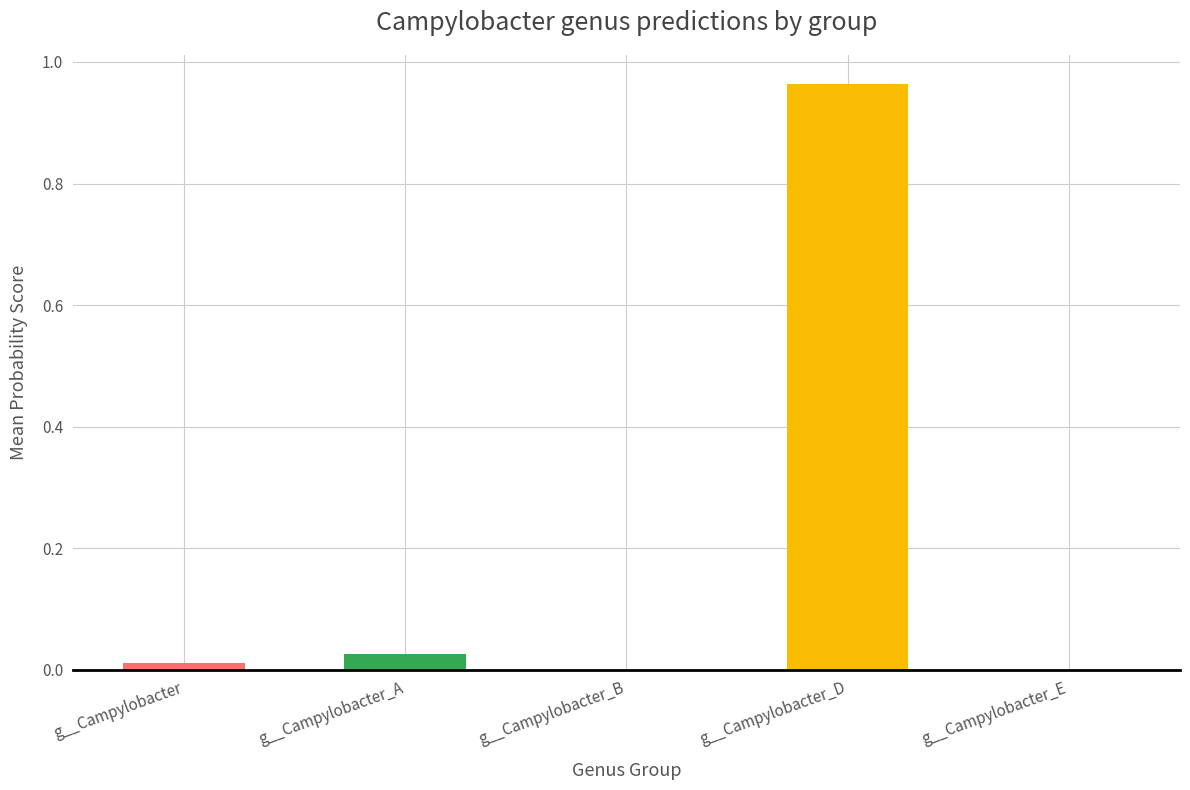

At 6, list the series in order from smallest to largest.

g__Campylobacter_B, g__Campylobacter_E, g__Campylobacter, g__Campylobacter_A, g__Campylobacter_D